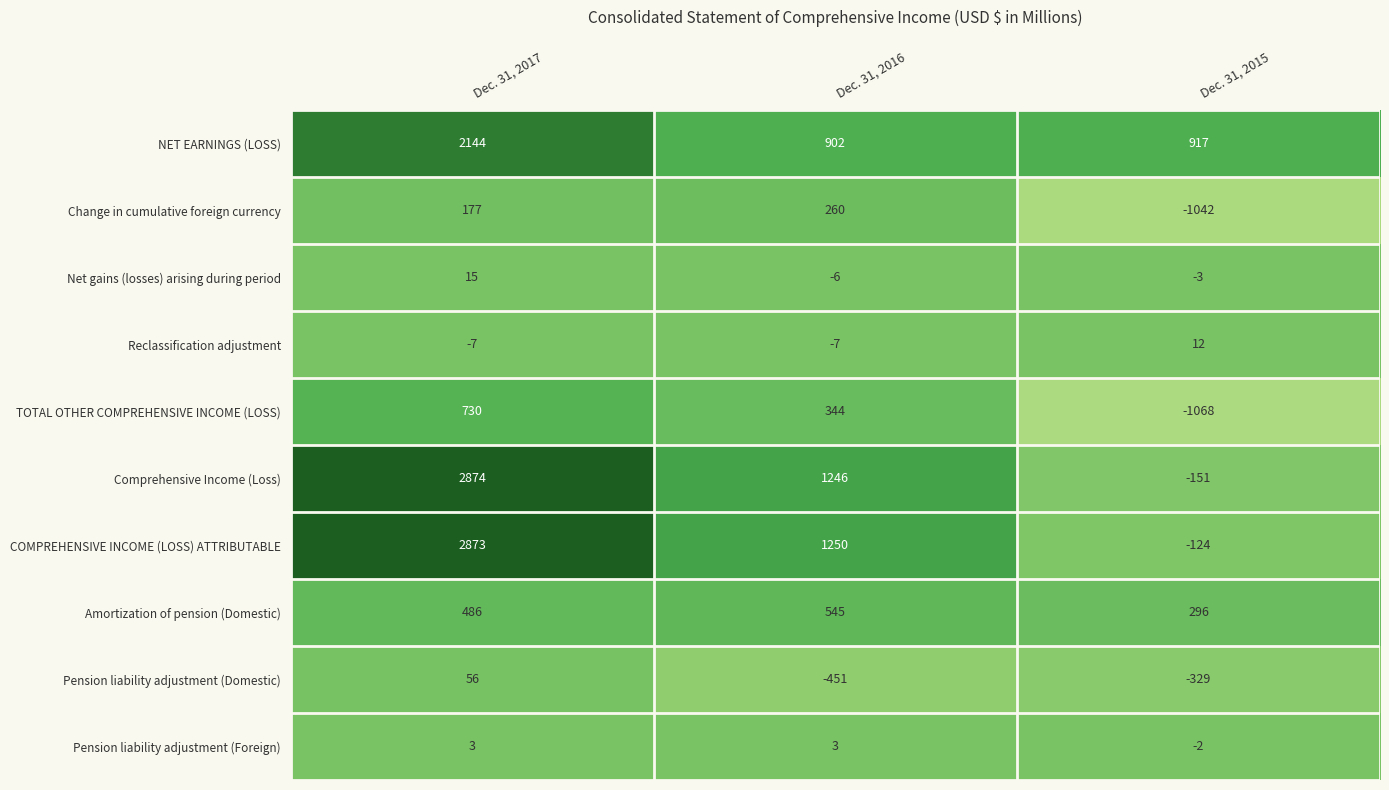

Which series has the largest total across all categories?

COMPREHENSIVE INCOME (LOSS) ATTRIBUTABLE